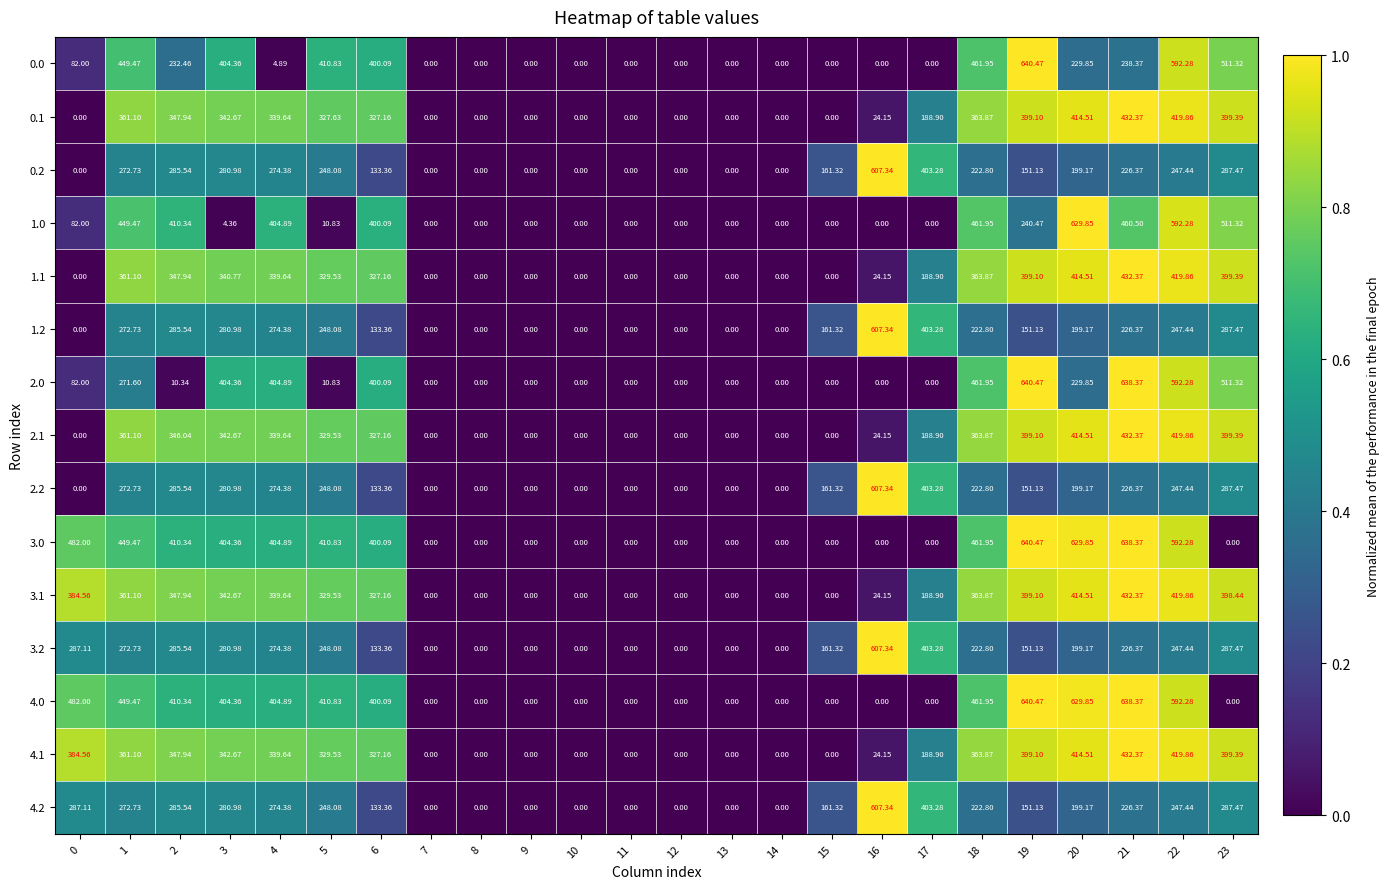

Count the number of data series in this chart.

15